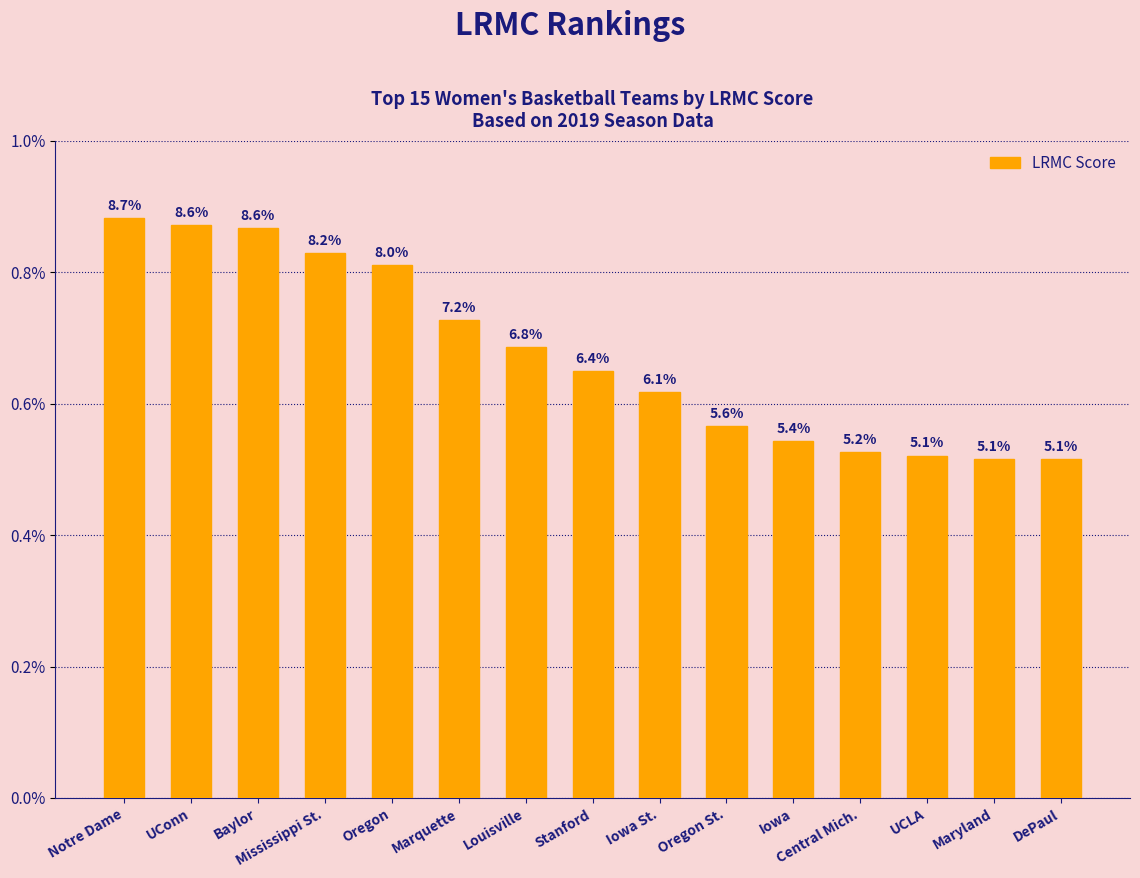

Are the bars horizontal?

No